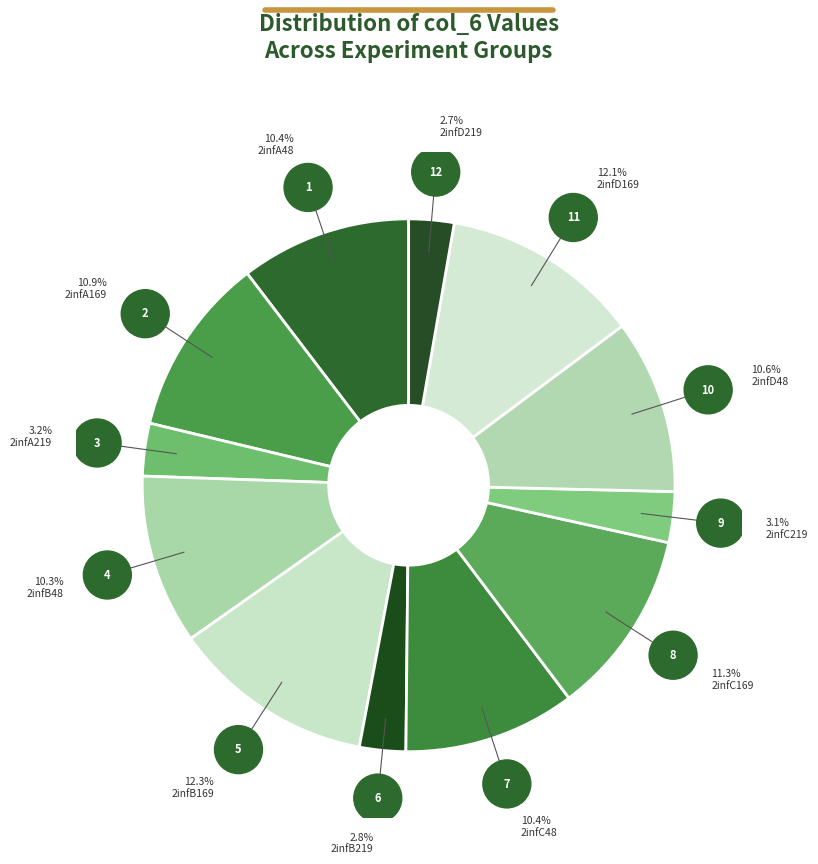

Do 2infC169 and 2infA219 together represent more than half of the pie?

No